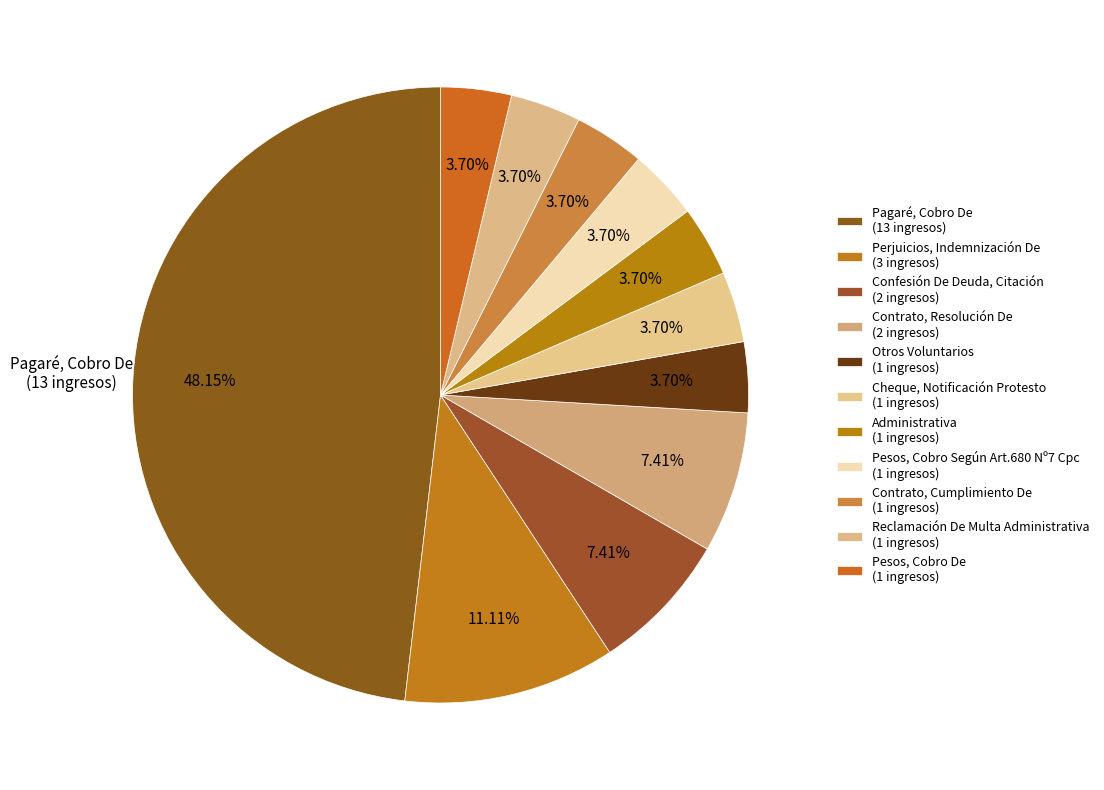

Count the number of slices in the pie.

11